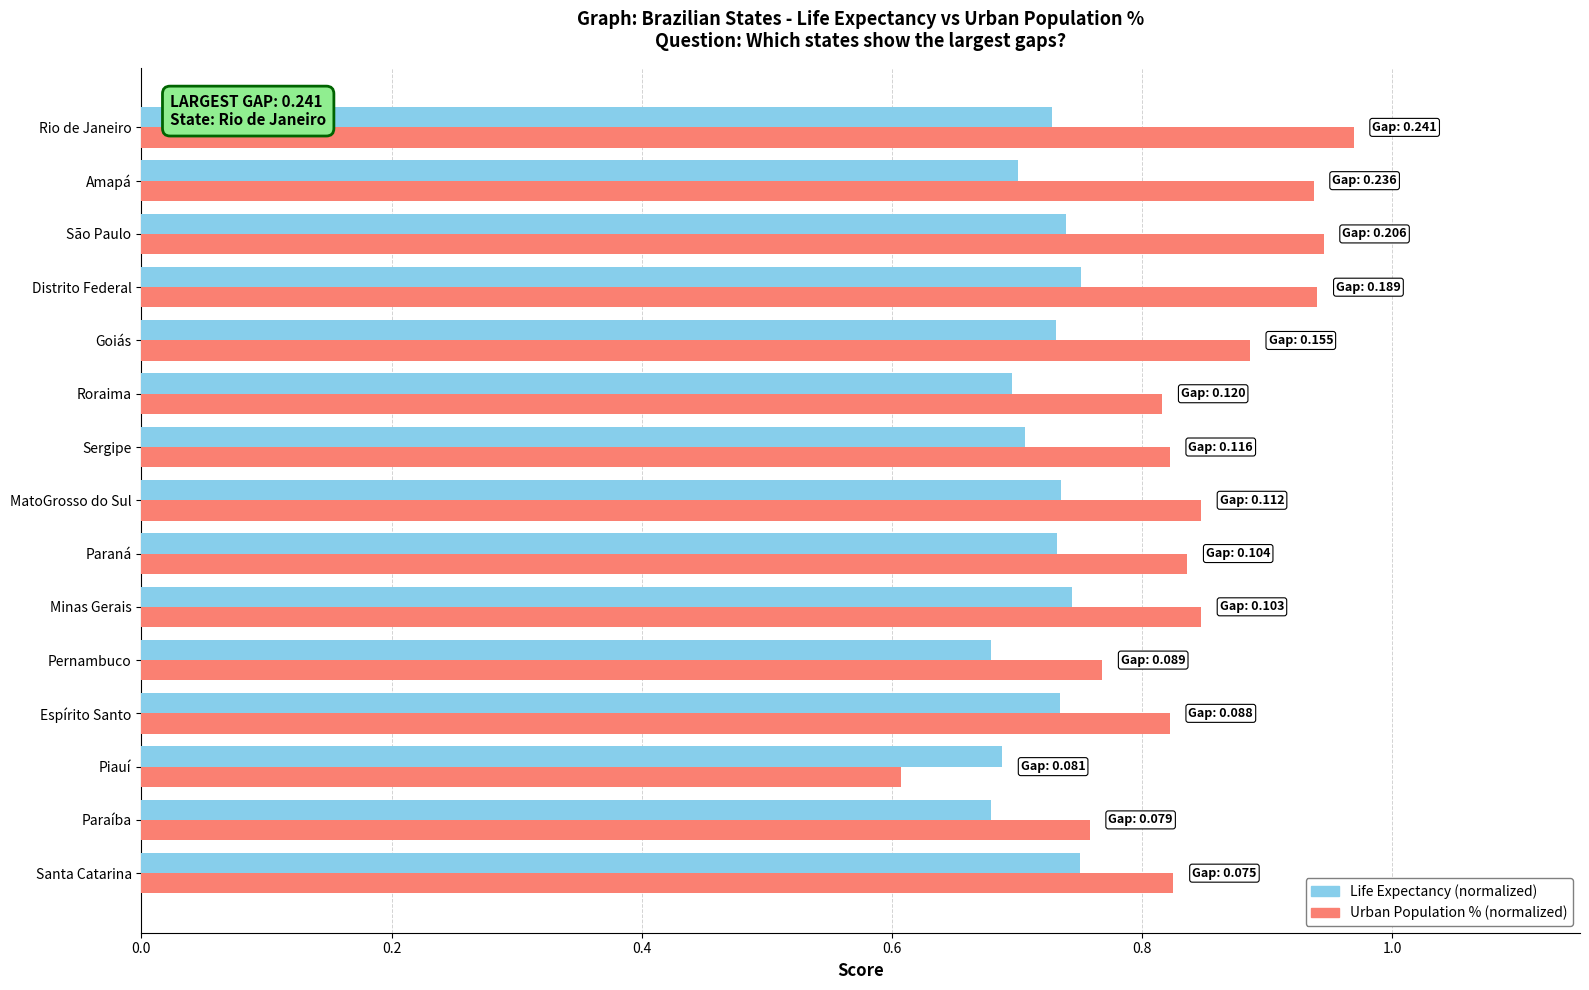

Rank the series by their maximum value, from highest to lowest.

Urban Population % (normalized), Life Expectancy (normalized)